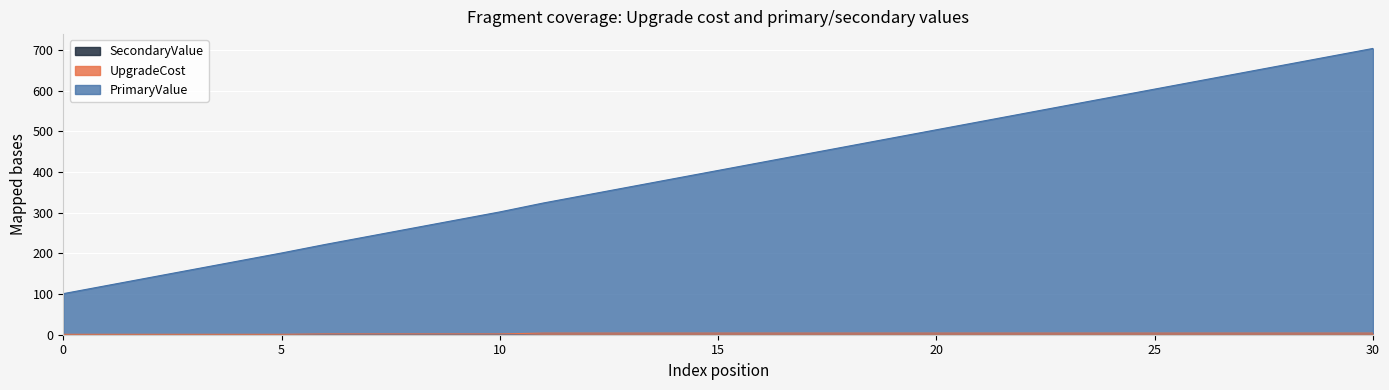

Reading right to left, list all the values displayed in this chart.

PrimaryValue: 704	684	664	644	624	604	584	564	544	524	504	484	464	444	424	404	384	364	344	324	302	282	262	242	222	201	181	161	141	121	101
UpgradeCost: 4	4	4	4	4	4	4	4	4	4	4	4	4	4	4	4	4	4	4	4	2	2	2	2	2	1	1	1	1	1	1